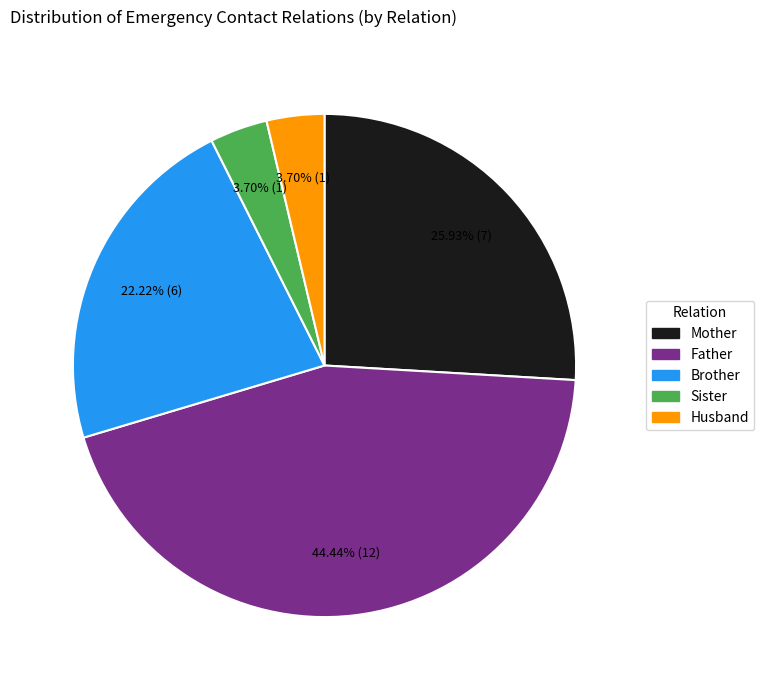

How many segments does this pie chart have?

5